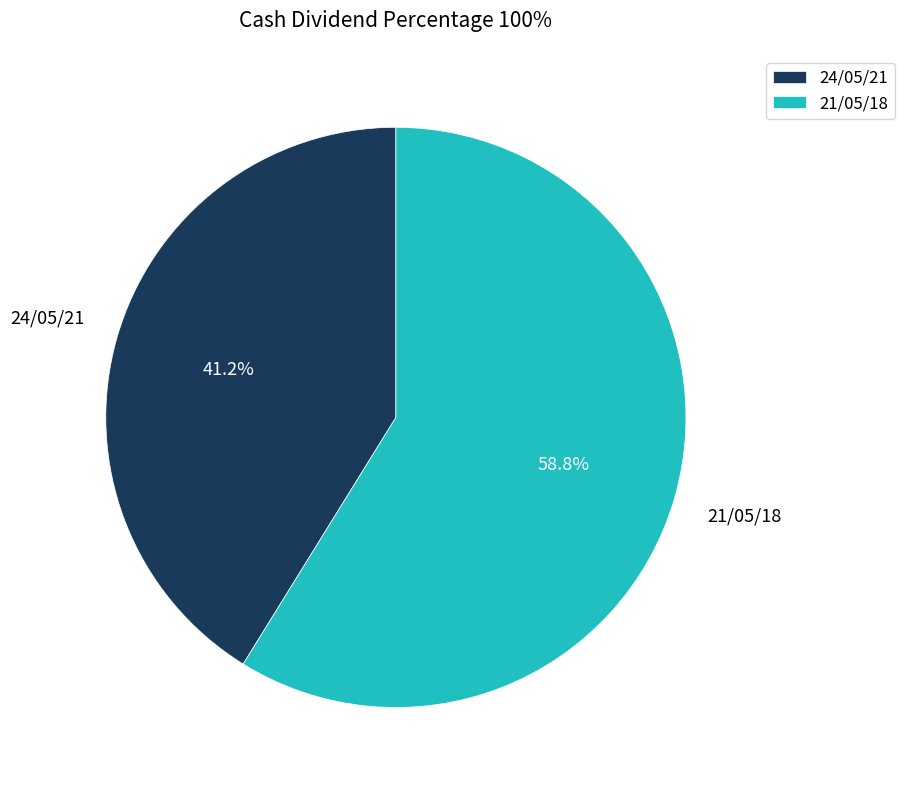

Does 21/05/18 represent more than half of the total?

Yes